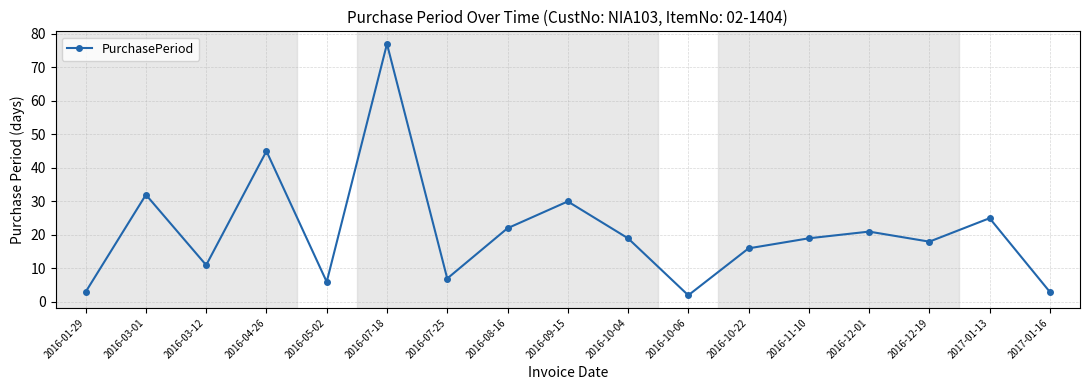

What is the label of the 8th point from the right?

2016-10-04